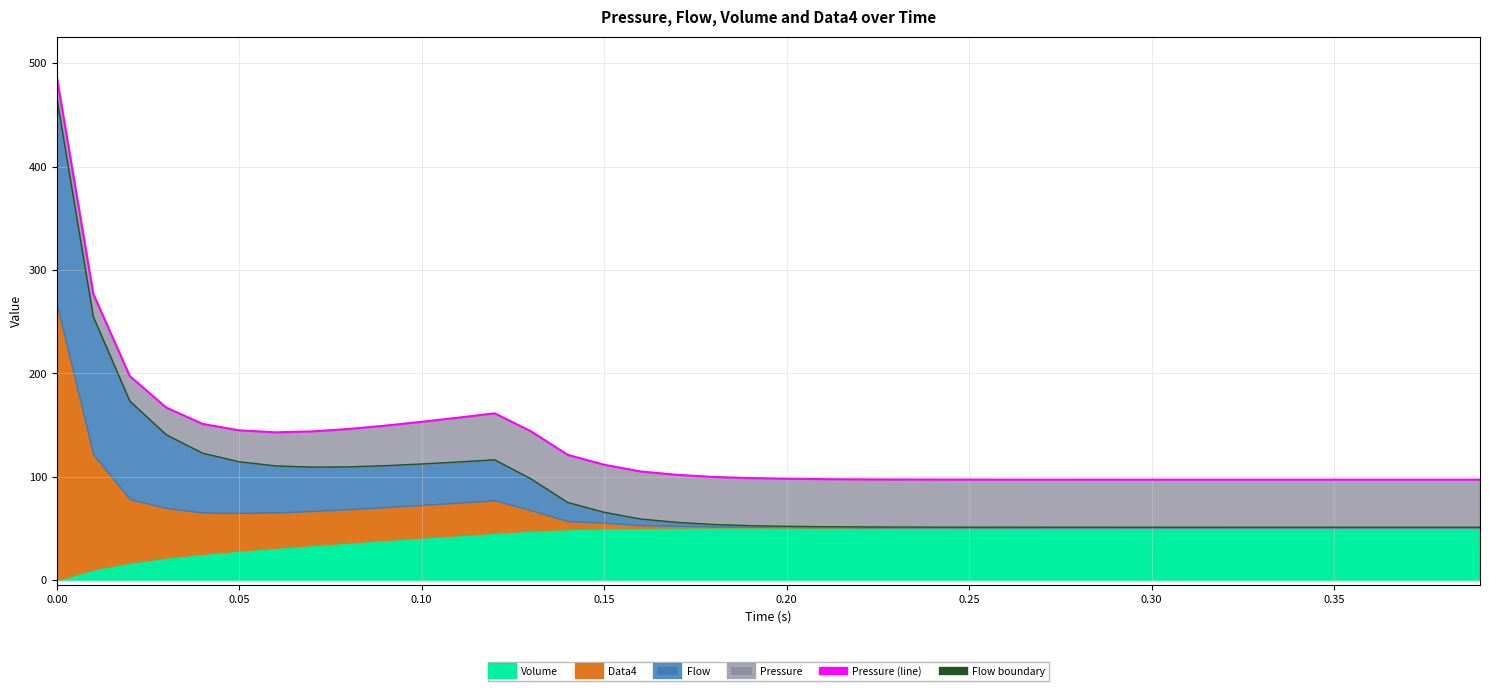

The value of Flow boundary at 0.00 is 103.9. True or false?

False